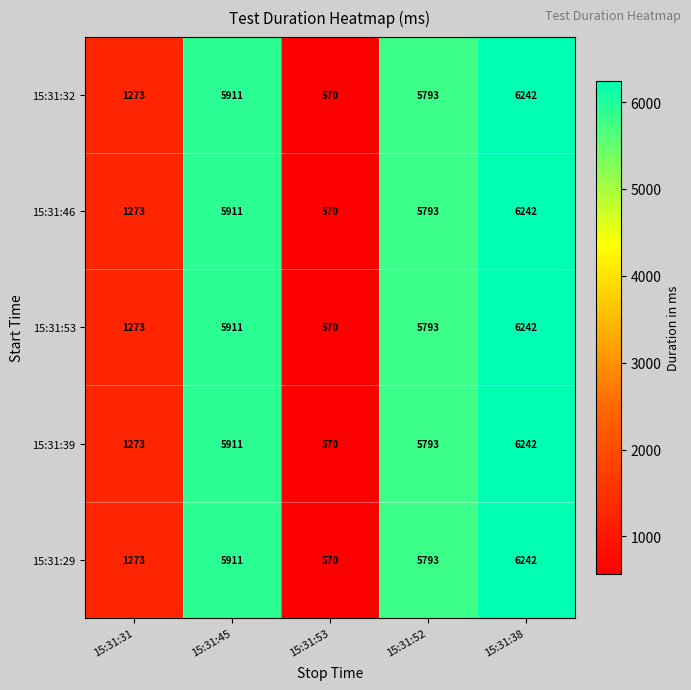

At which category does the chart reach its peak across all series?

15:31:38